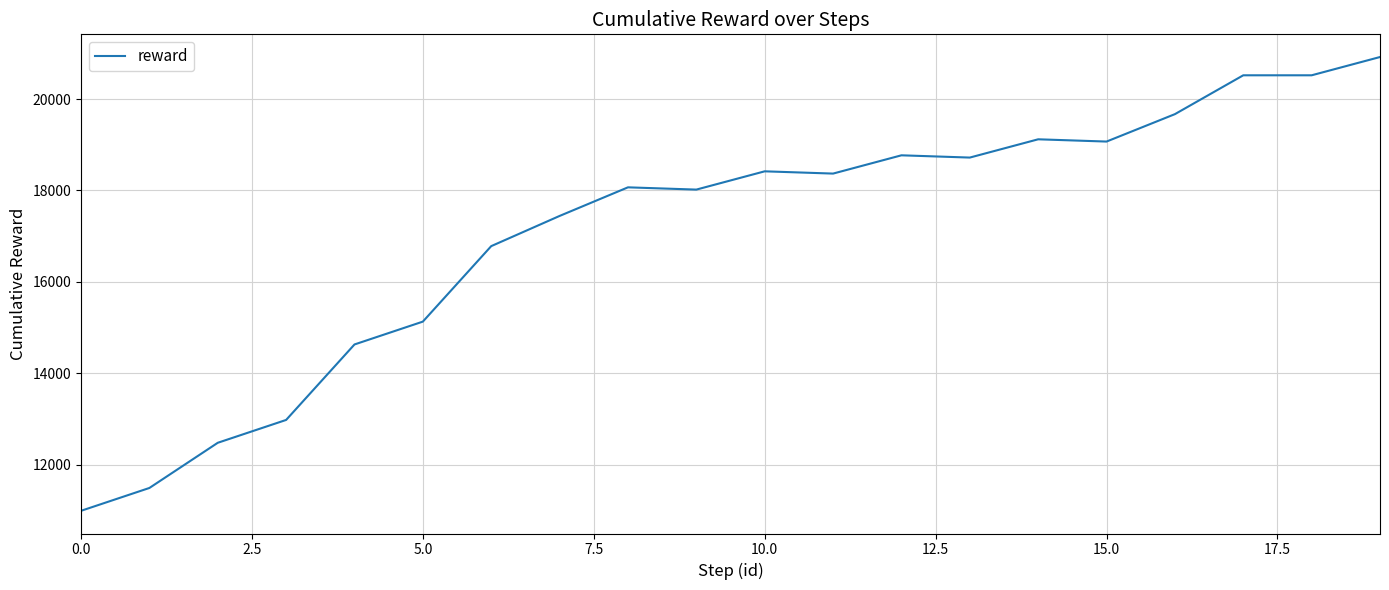

What is the maximum value shown in the chart?

20920.3